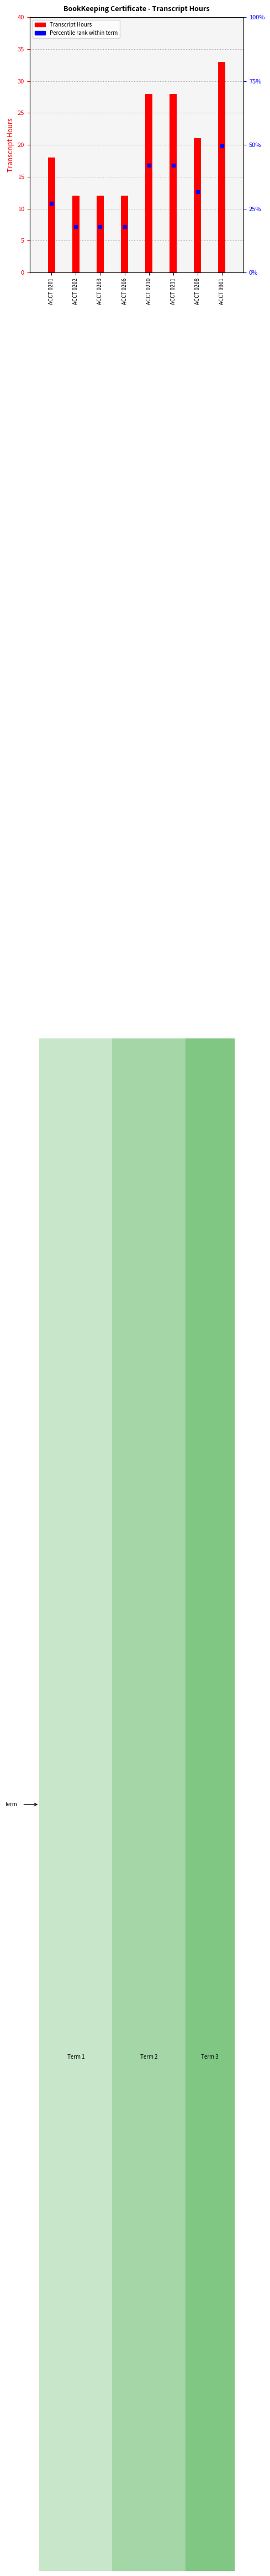

Rank the categories by value from highest to lowest.

ACCT 9901, ACCT 0210, ACCT 0211, ACCT 0208, ACCT 0201, ACCT 0202, ACCT 0203, ACCT 0206